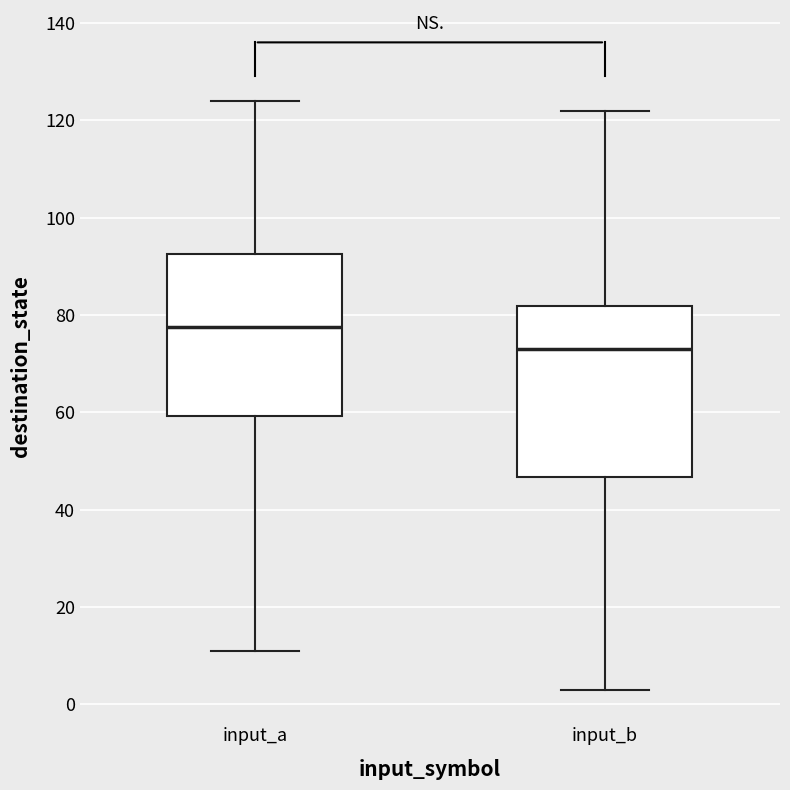

Reading left to right, read every box against the y-axis: the position of its median line, the range the box covers, and the ends of its whiskers. The values are not printed on the chart, so give them approximately, as read against the axis.

input_a: median 78, box 60 to 92, whiskers 12 to 124
input_b: median 74, box 46 to 82, whiskers 4 to 122